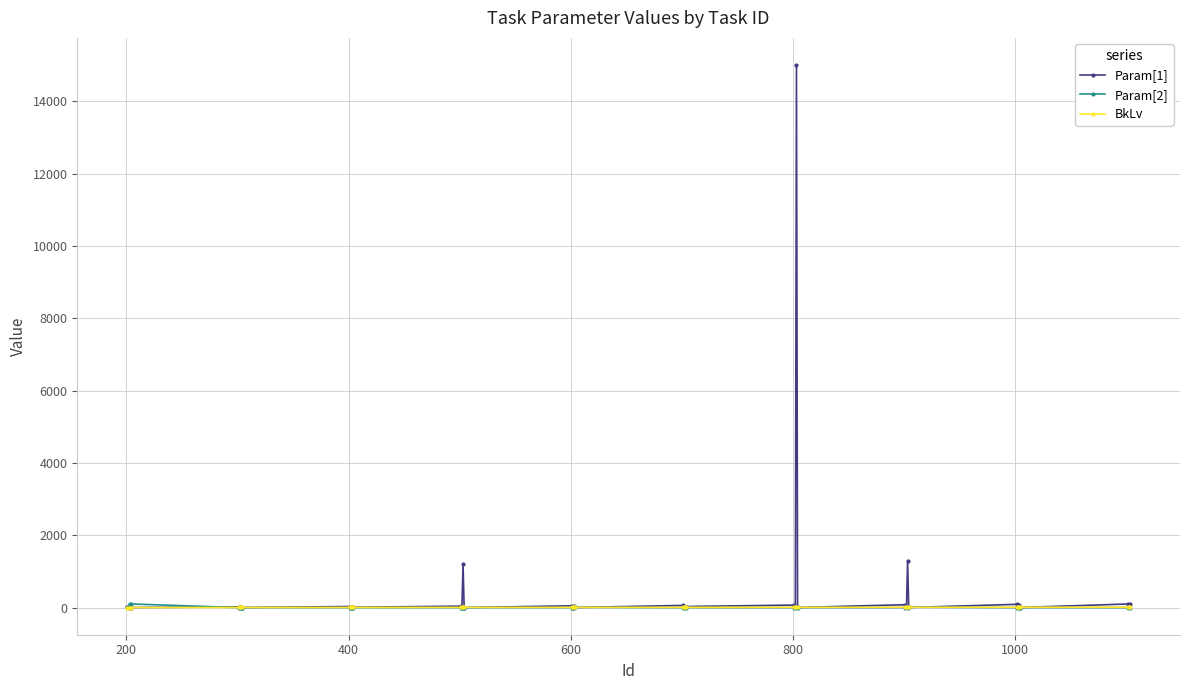

What is the maximum value shown in the chart?

15000